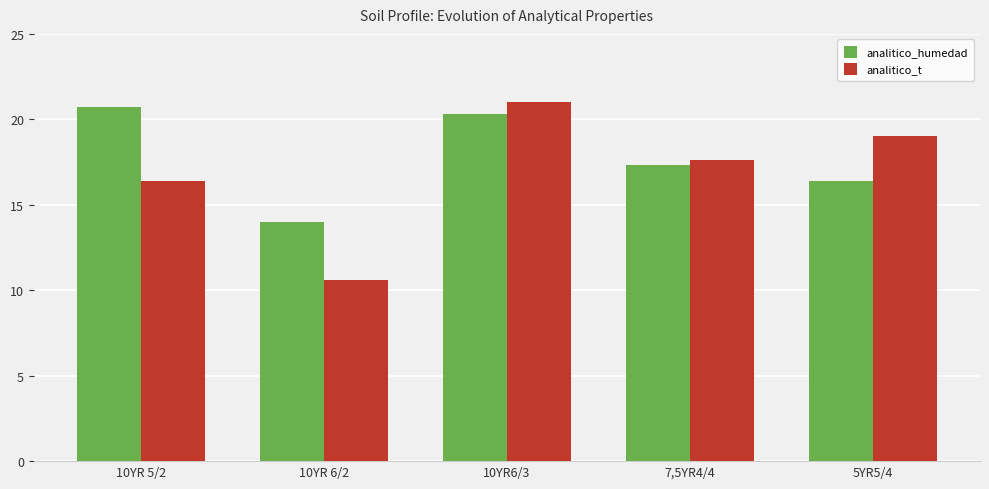

What are all the series names shown in the legend?

analitico_humedad, analitico_t